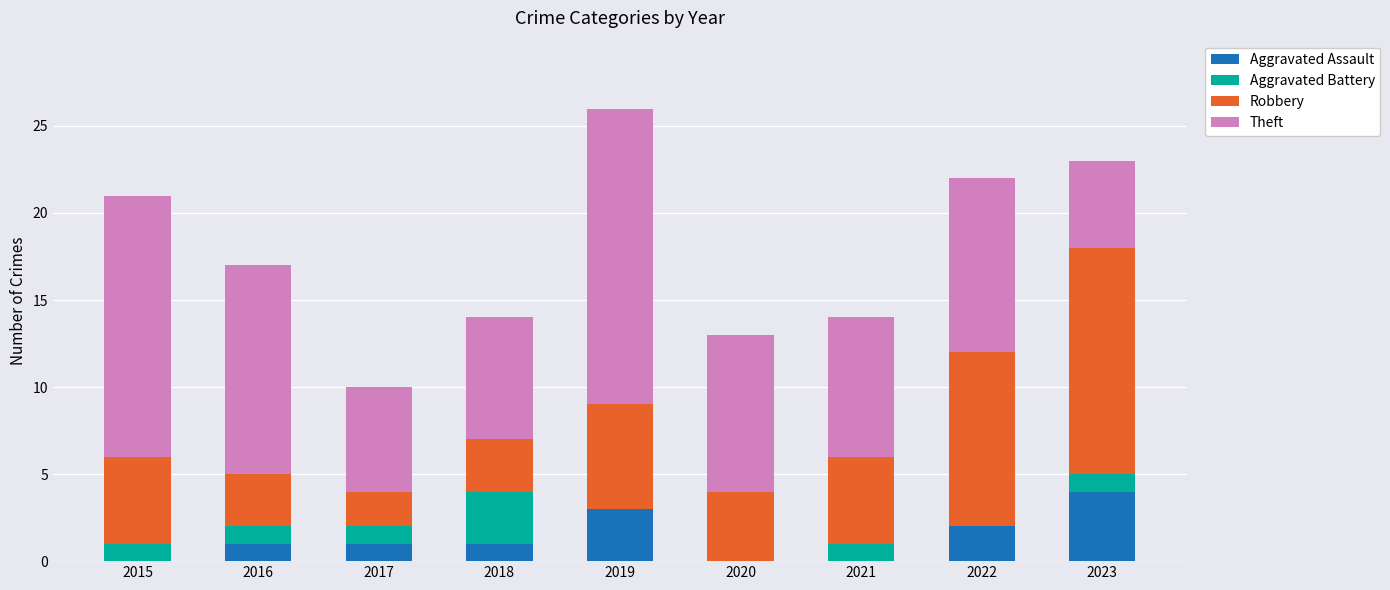

True or false: Aggravated Assault has a value of 0 at 2021.

True